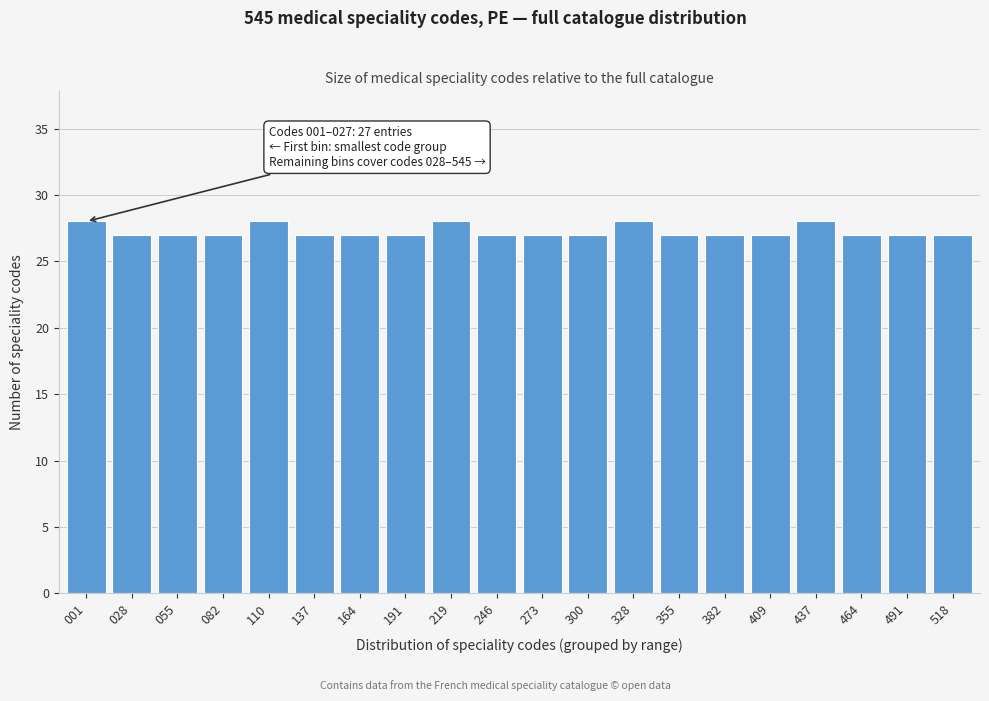

Reading right to left, what are all the values shown in this chart?

518=27	491=27	464=27	437=28	409=27	382=27	355=27	328=28	300=27	273=27	246=27	219=28	191=27	164=27	137=27	110=28	082=27	055=27	028=27	001=28